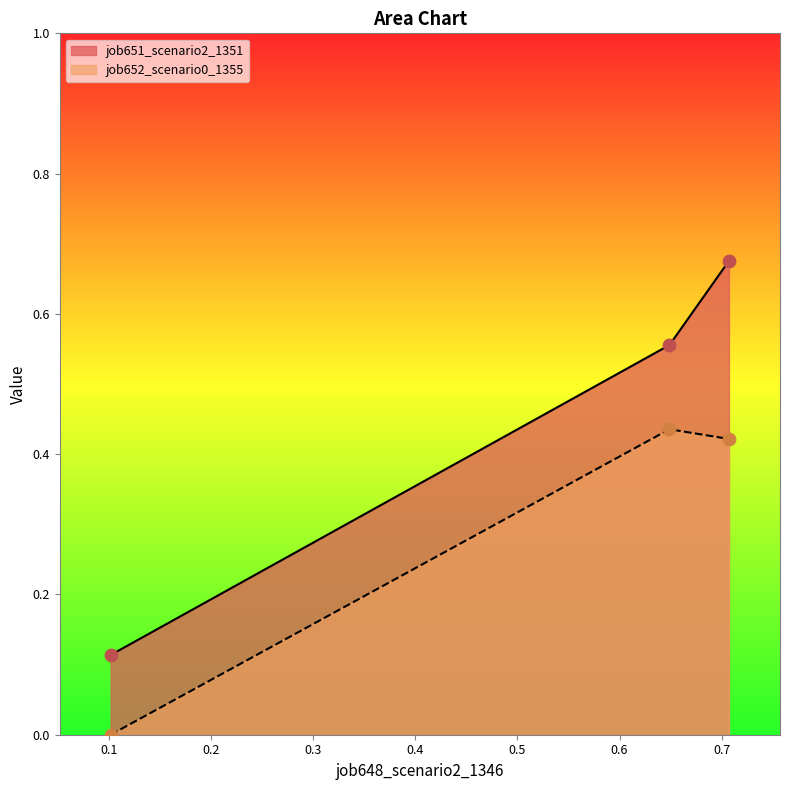

Which series contains the highest Y value?

job651_scenario2_1351